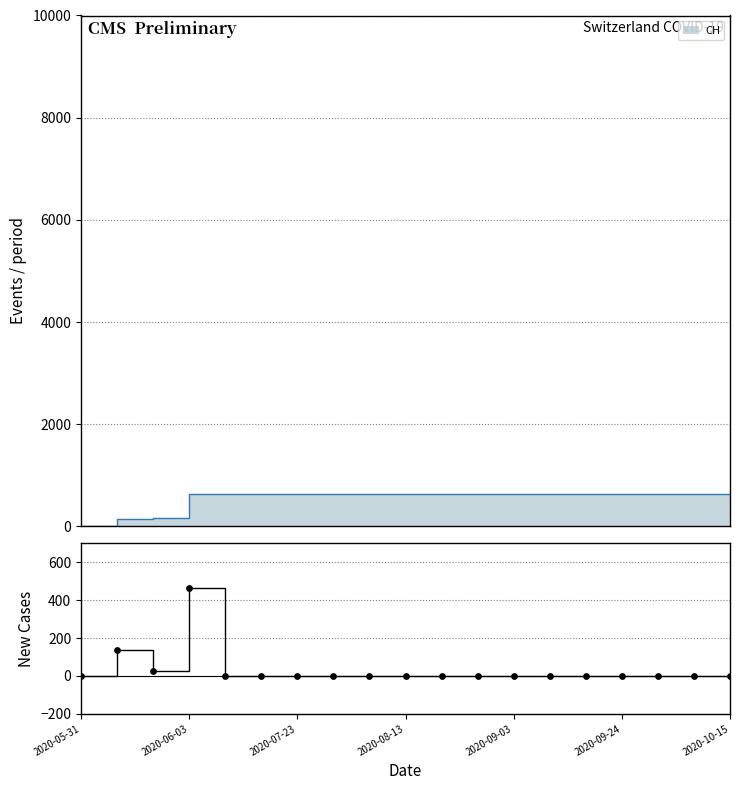

Which has a higher value, 13 or 2020-06-03?

2020-06-03